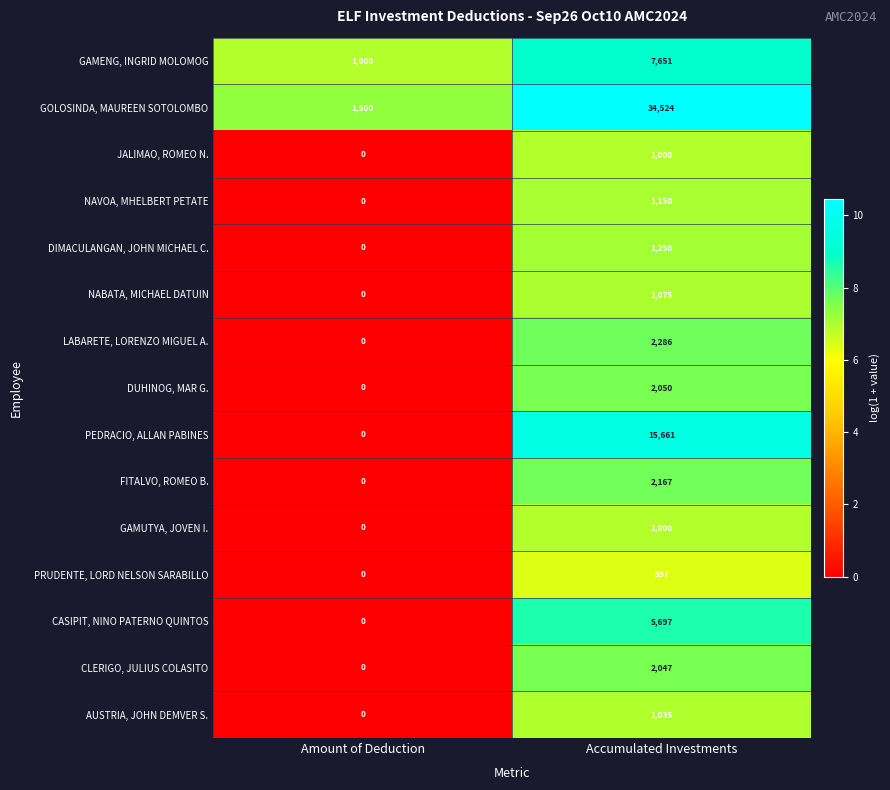

Which label corresponds to the largest value in the chart?

Accumulated Investments